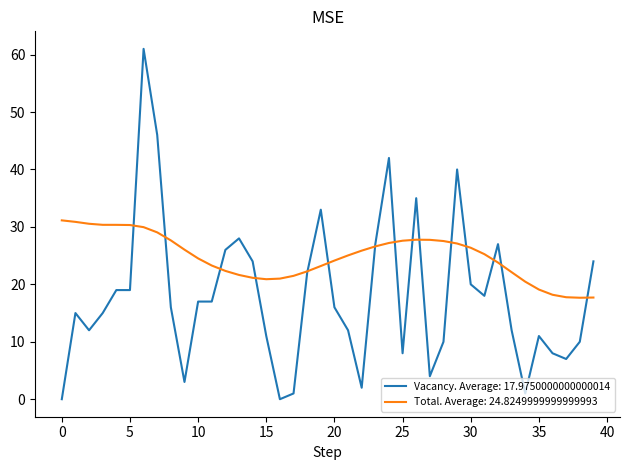

List the series in order of their peak value, lowest first.

Total. Average: 24.8249999999999993, Vacancy. Average: 17.9750000000000014